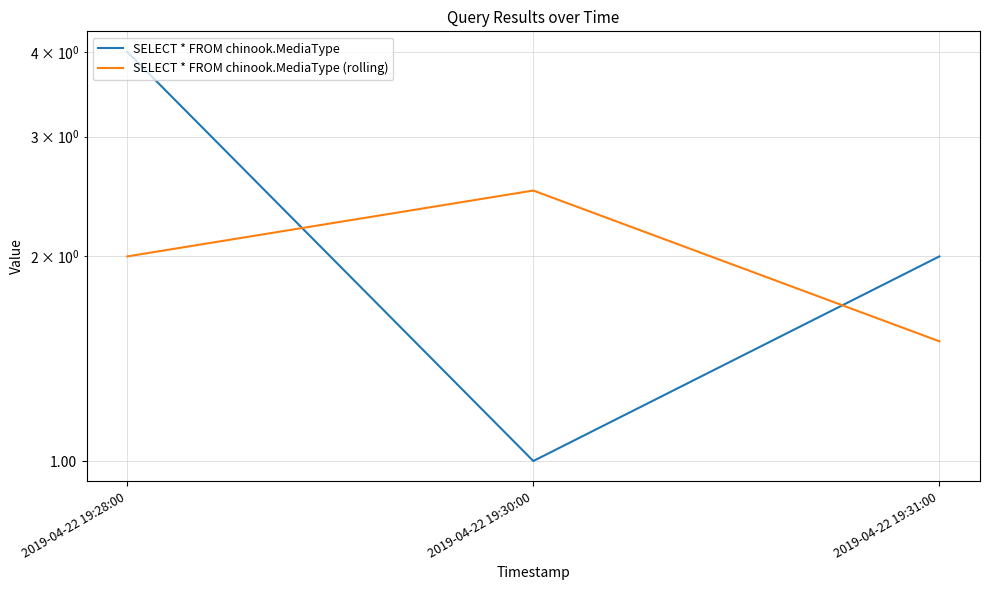

What is the label of the 1st point from the left?

2019-04-22 19:28:00